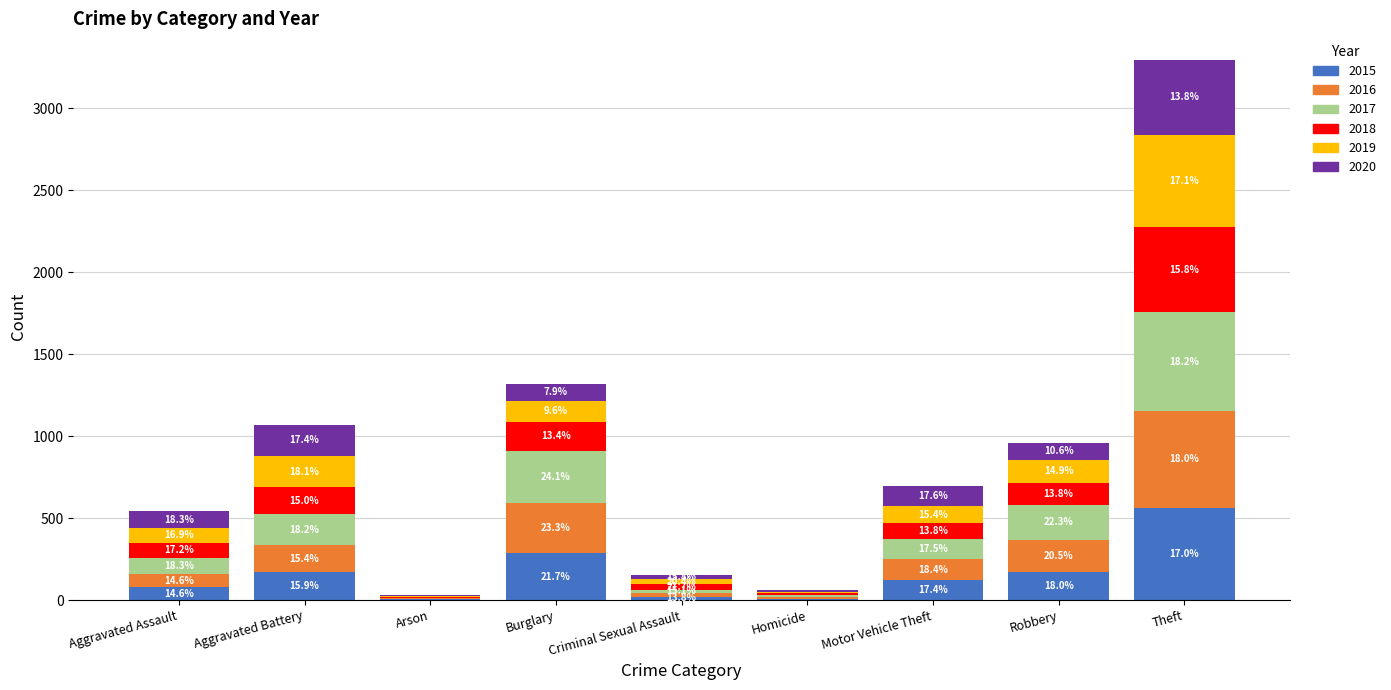

At which label is 2017 closest to 301?

Burglary